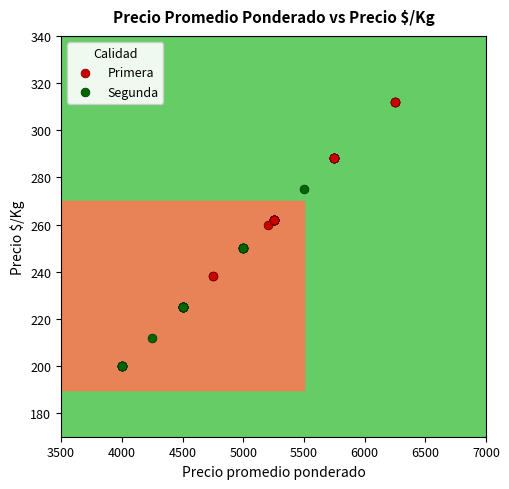

Which series contains the lowest Y value?

Segunda